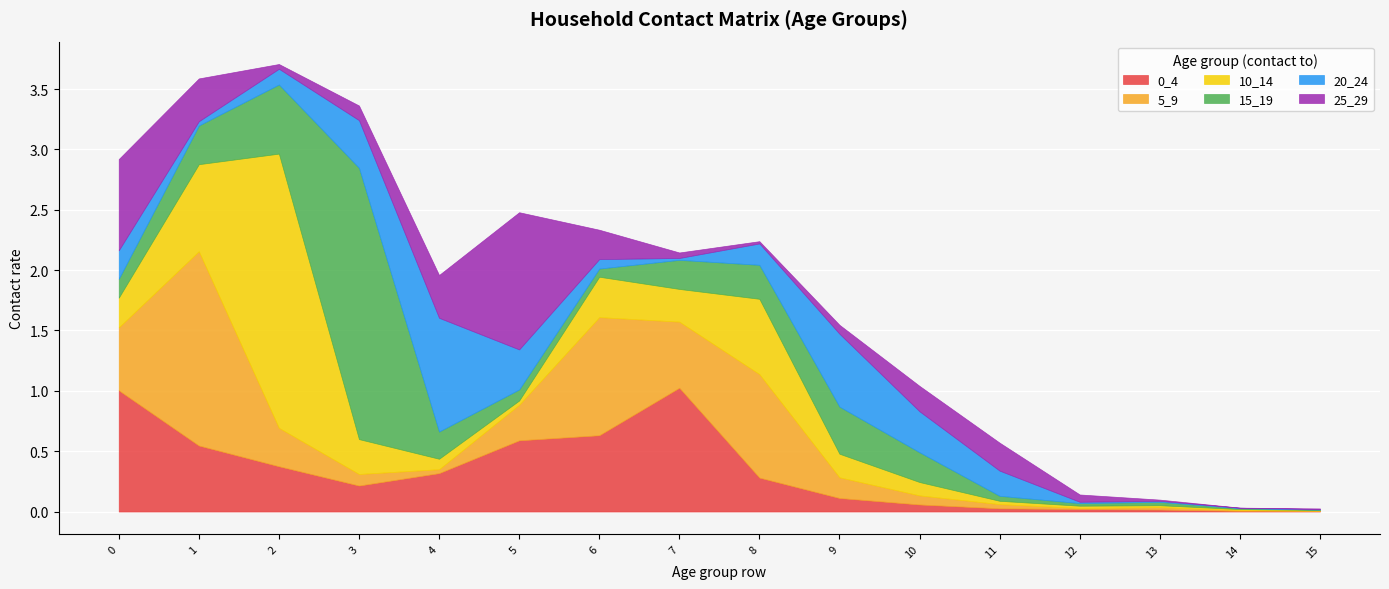

How many interior local peaks does the 0_4 series have?

1